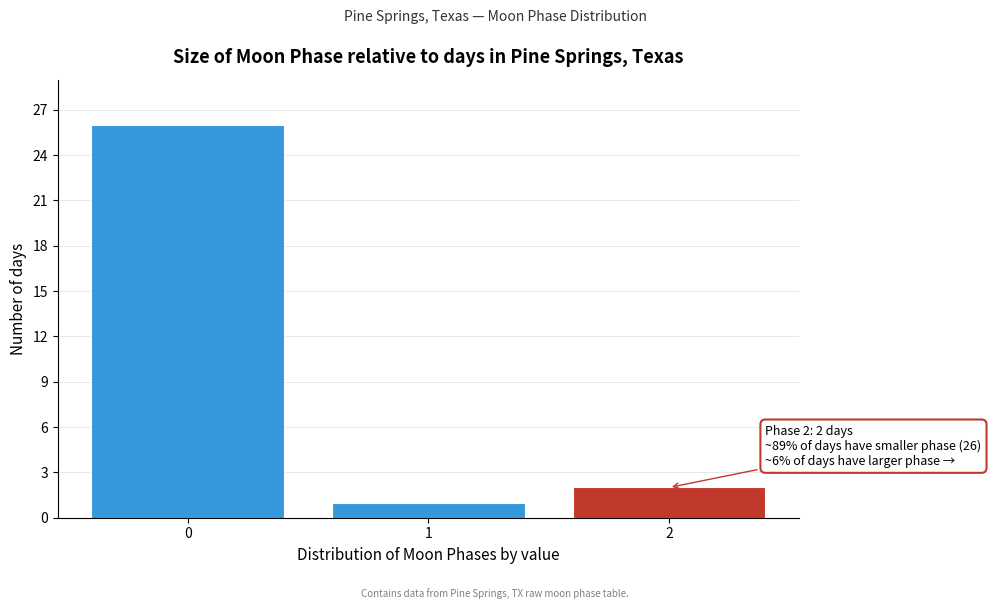

Reading left to right, extract all data points from this chart.

26	1	2